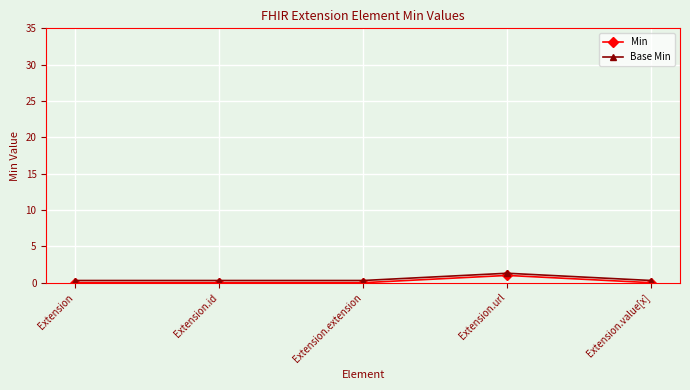

Is this an area chart (filled region under the line)?

No